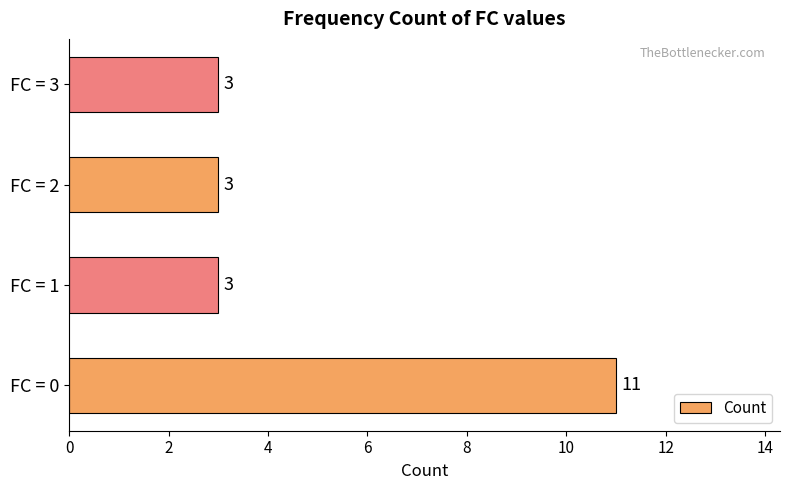

Are the bars grouped side by side (vs. stacked)?

No